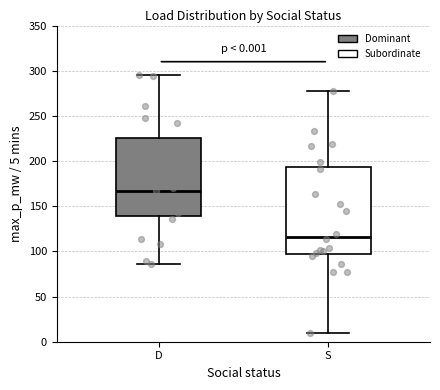

Which box's median line is the lowest?

S